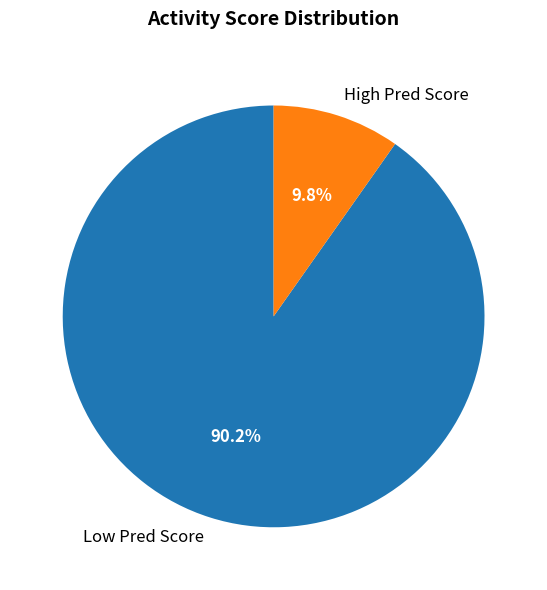

What percentage is NOT represented by High Pred Score?

90.2%